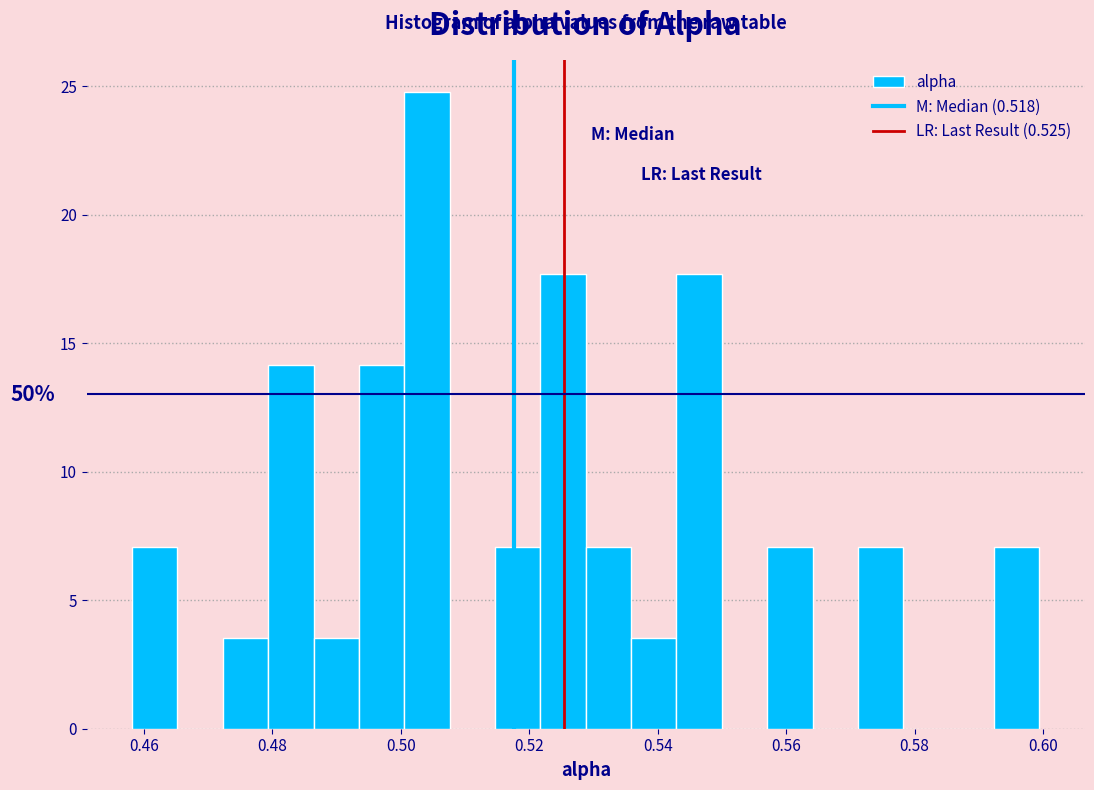

Around what value on the x-axis is the tallest bar? Give the approximate position of its centre, as read against the axis.

0.504